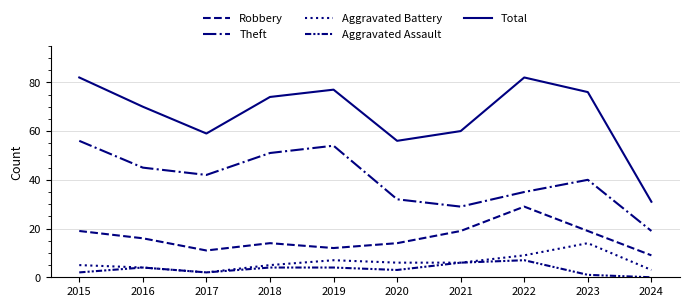

Reading left to right, transcribe all the data shown in this chart.

Robbery: 19	16	11	14	12	14	19	29	19	9
Theft: 56	45	42	51	54	32	29	35	40	19
Aggravated Battery: 5	4	2	5	7	6	6	9	14	3
Aggravated Assault: 2	4	2	4	4	3	6	7	1	0
Total: 82	70	59	74	77	56	60	82	76	31